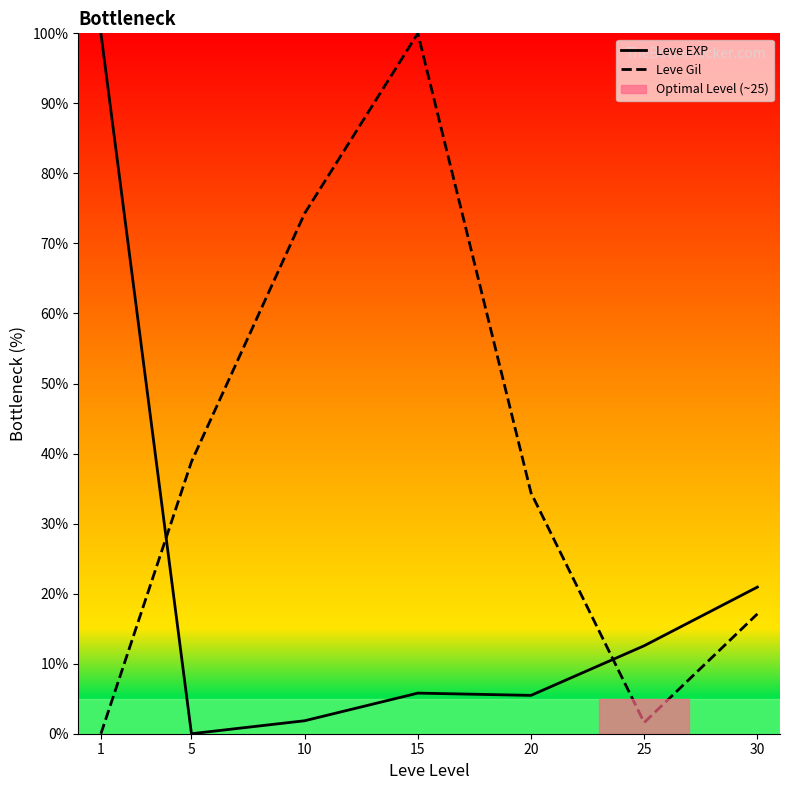

Where does the Leve Gil series first go above 34?

5